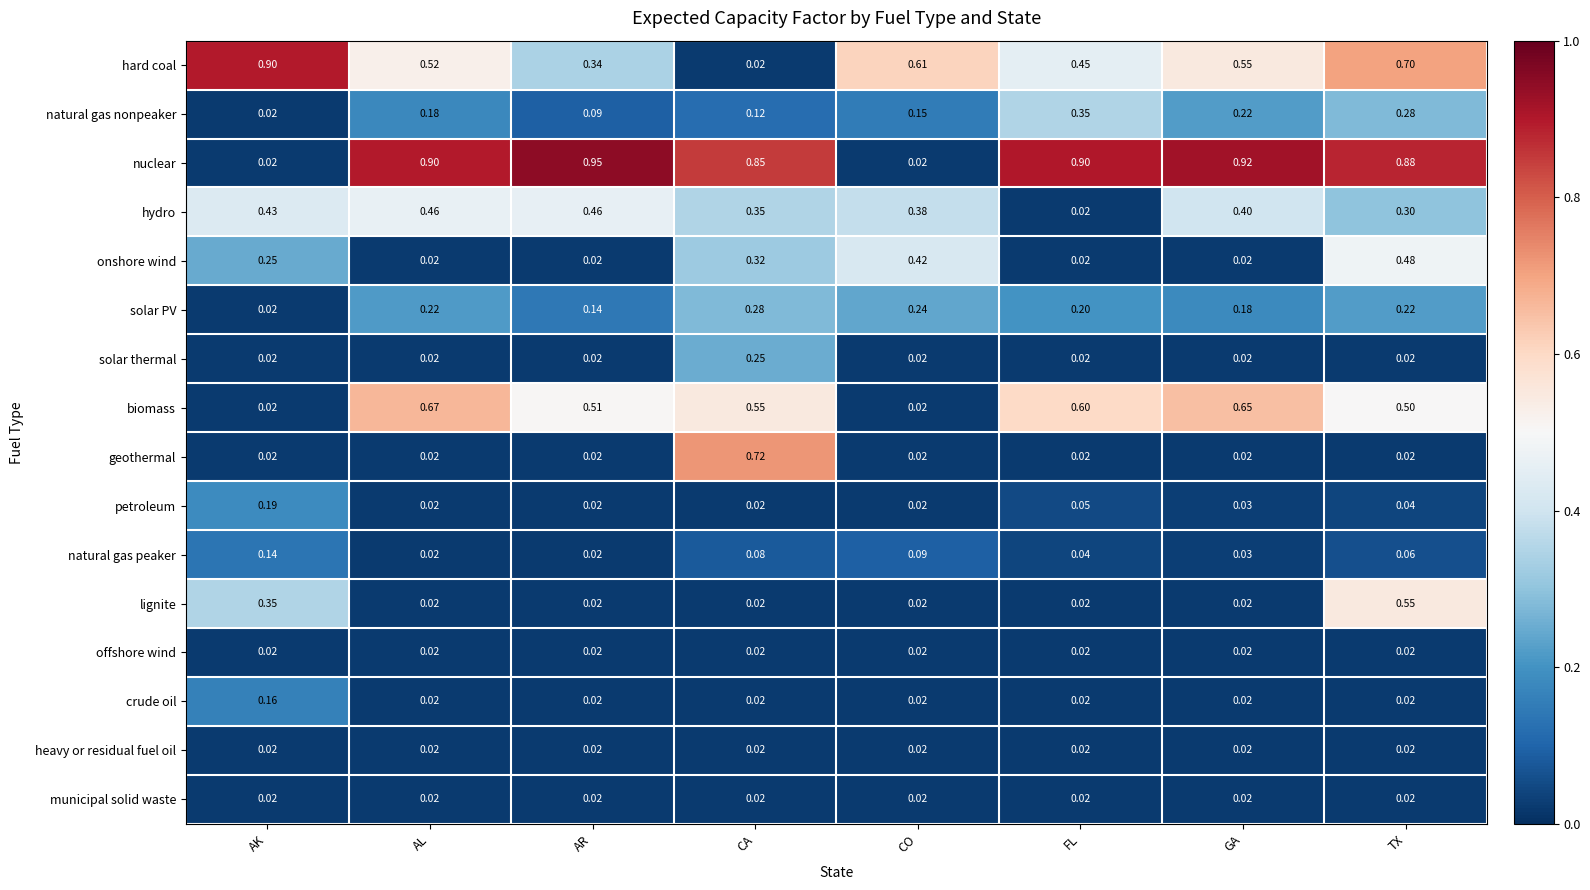

Which series has the largest range (max minus min)?

nuclear